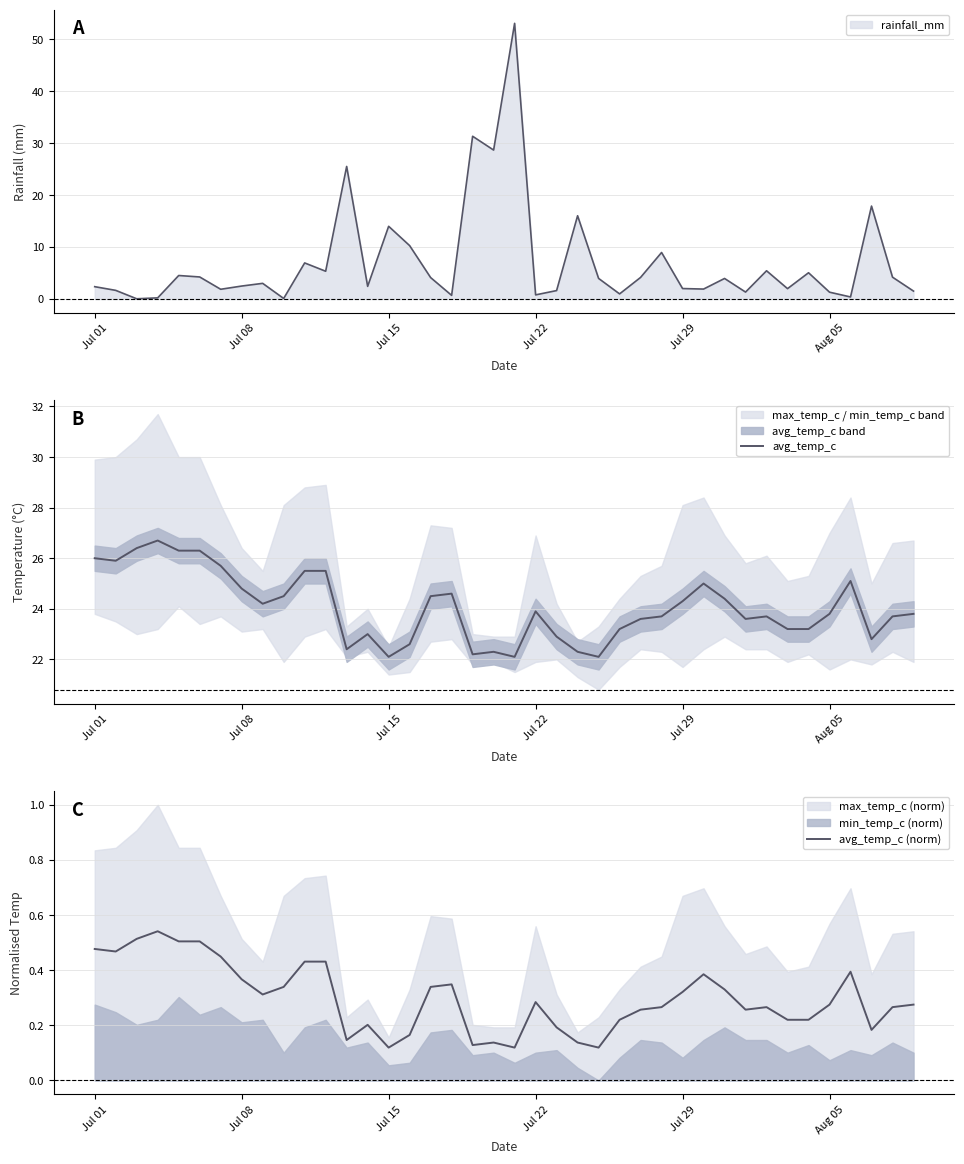

The value of avg_temp_c at 15 is 33.4. True or false?

False